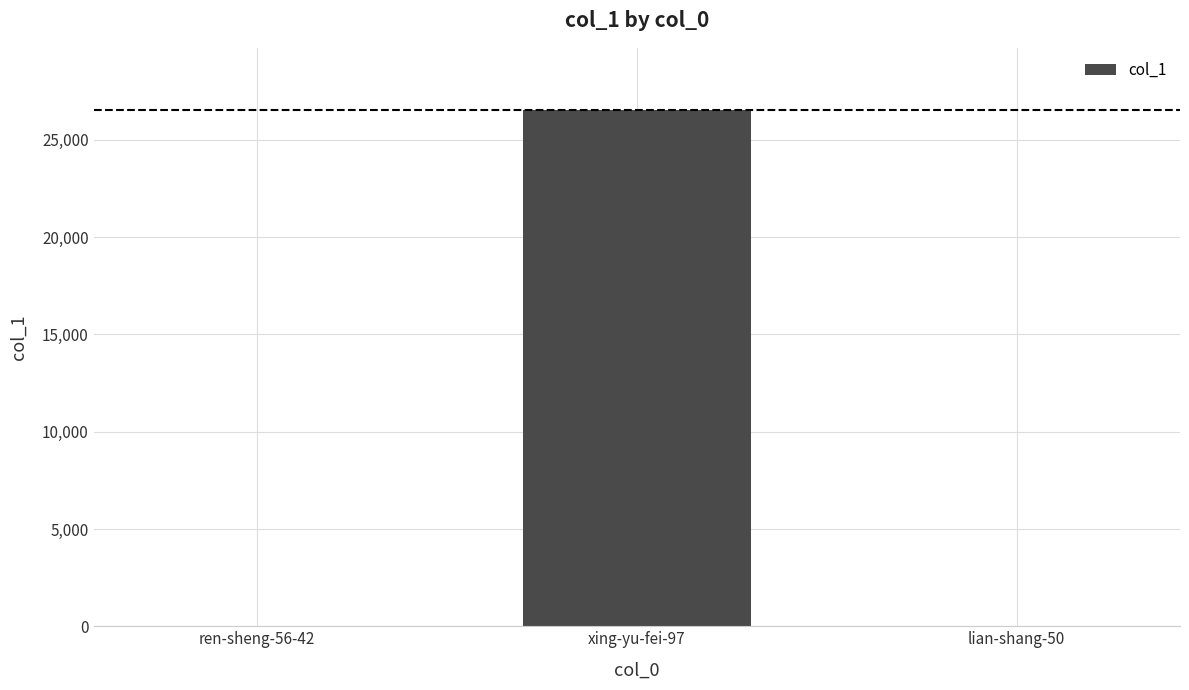

Does the chart contain stacked bars?

No